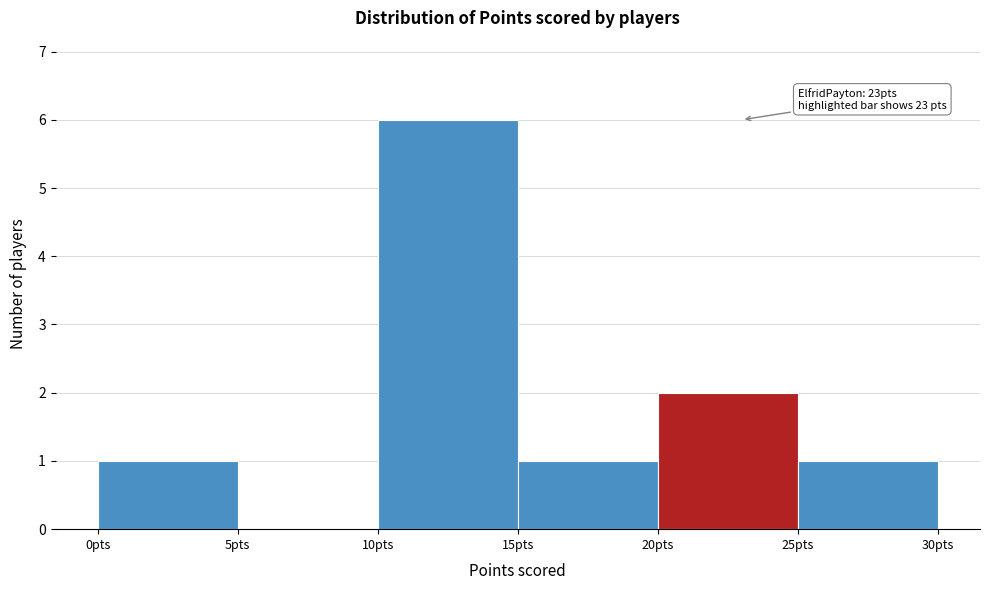

Over which range of the x-axis is the bar tallest?

10 to 15